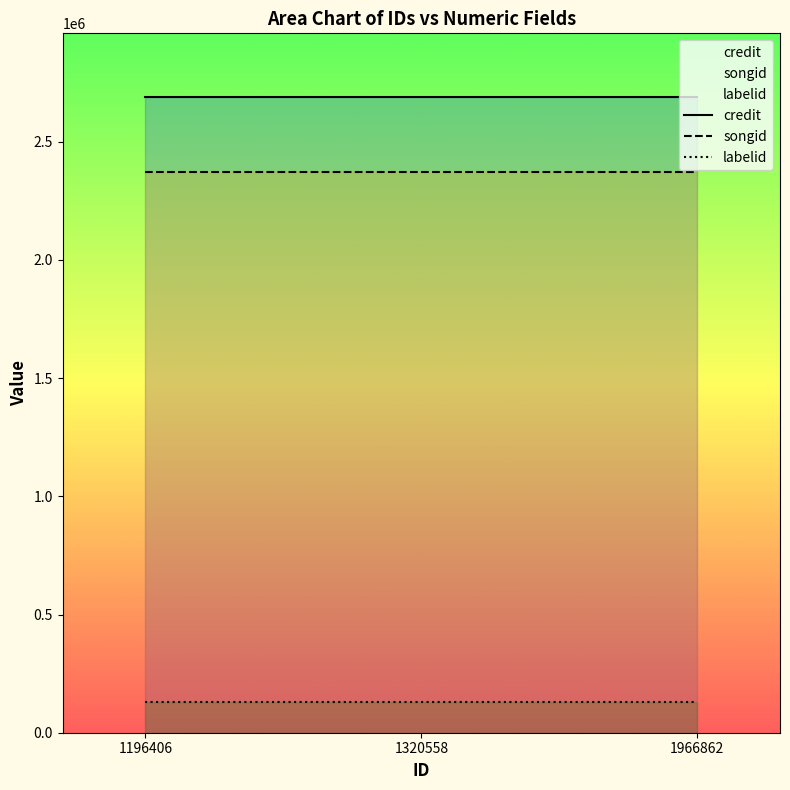

Rank the series at 1966862 from highest to lowest value.

credit, songid, labelid